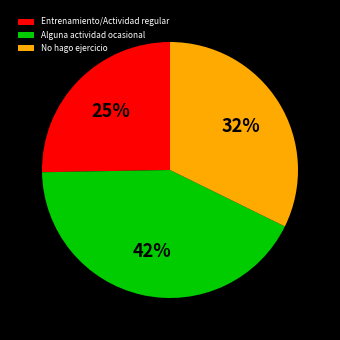

To the nearest percent, what is the difference between the largest and smallest slice percentages?

17%